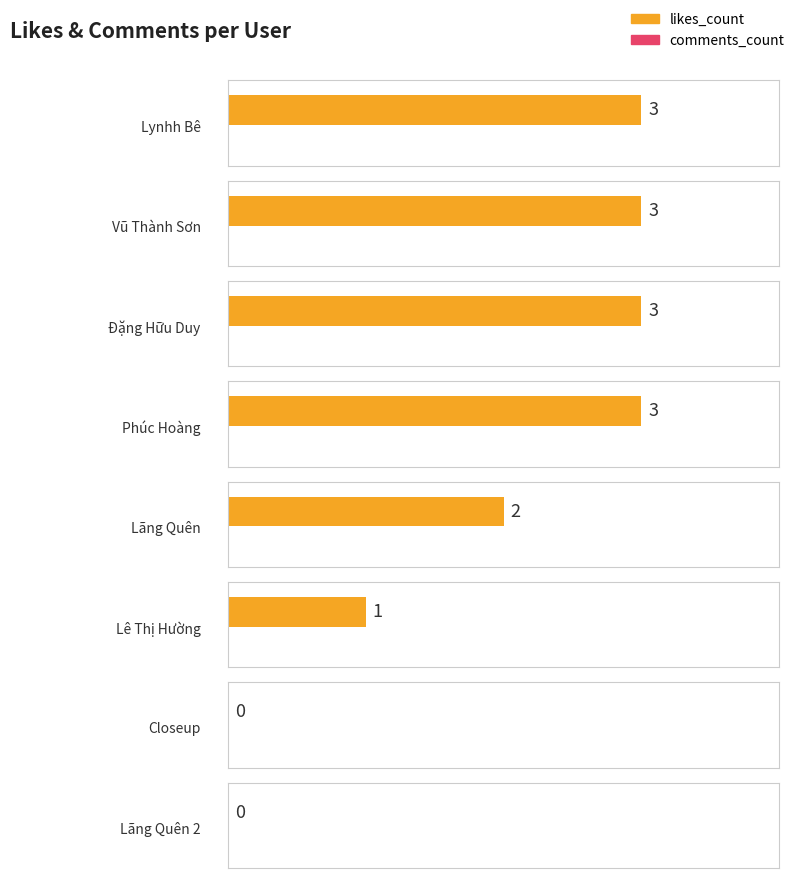

What are all the series names shown in the legend?

likes_count, comments_count